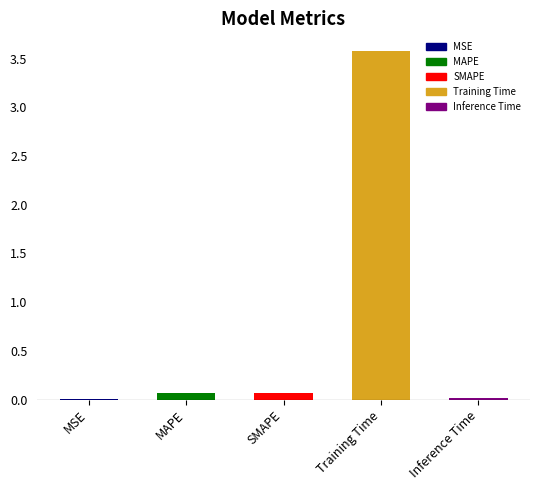

What position from the left is Training Time?

4